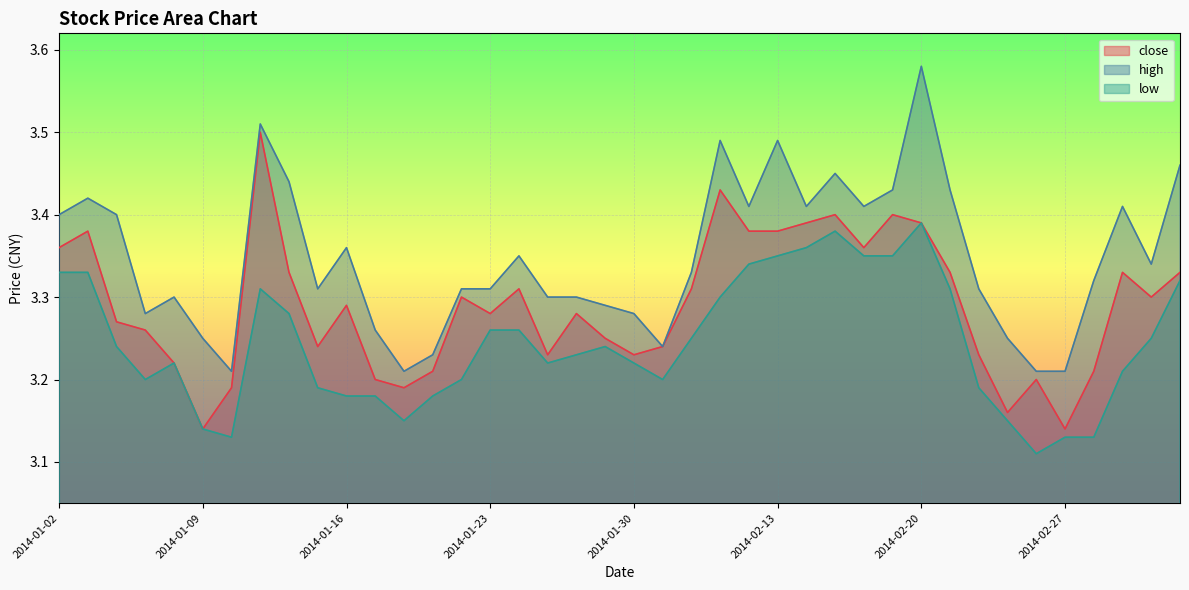

In low, how many points are lower than both neighbors (excluding endpoints)?

6